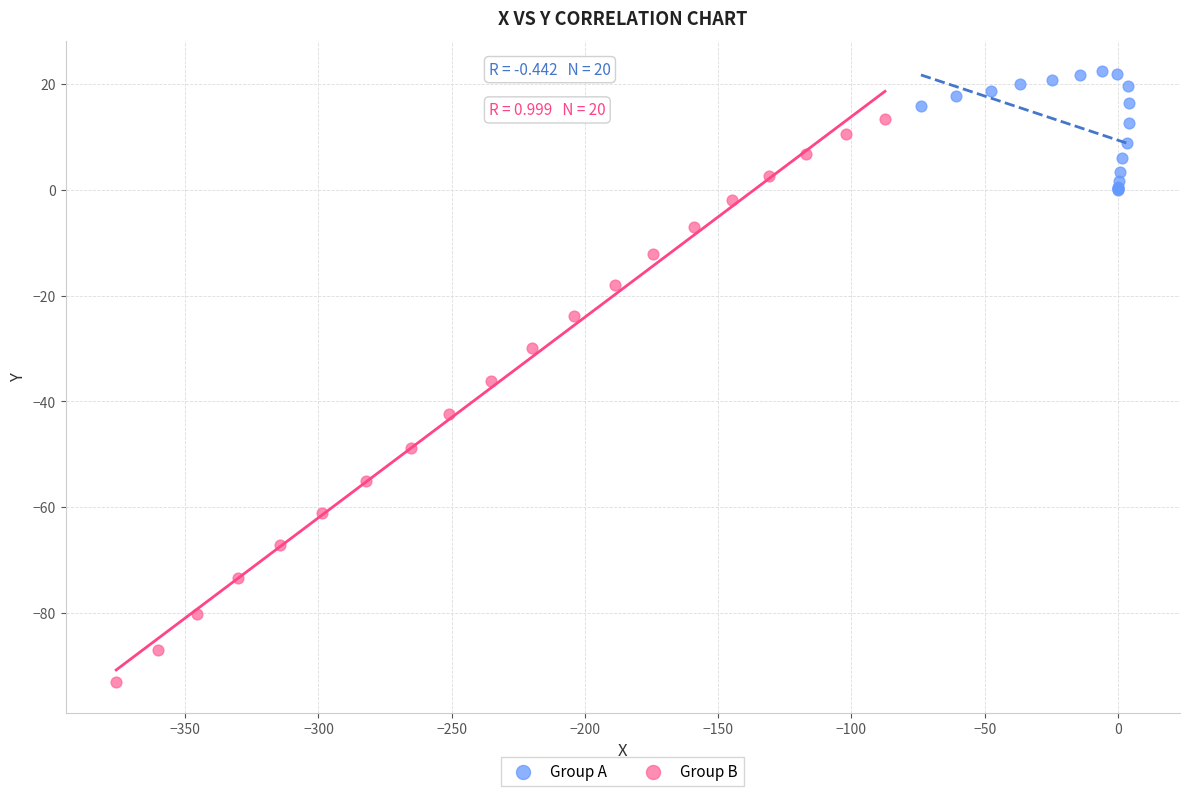

Which series contains the highest Y value?

Group A